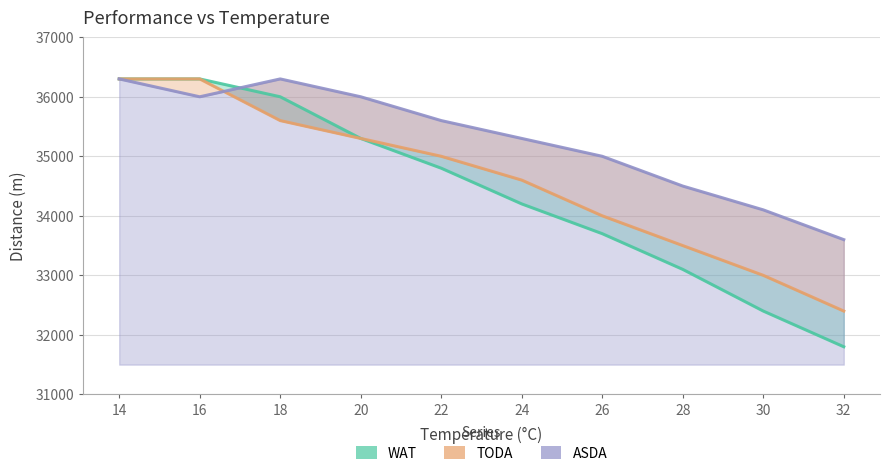

At 20, list the series in order from largest to smallest.

ASDA, WAT, TODA